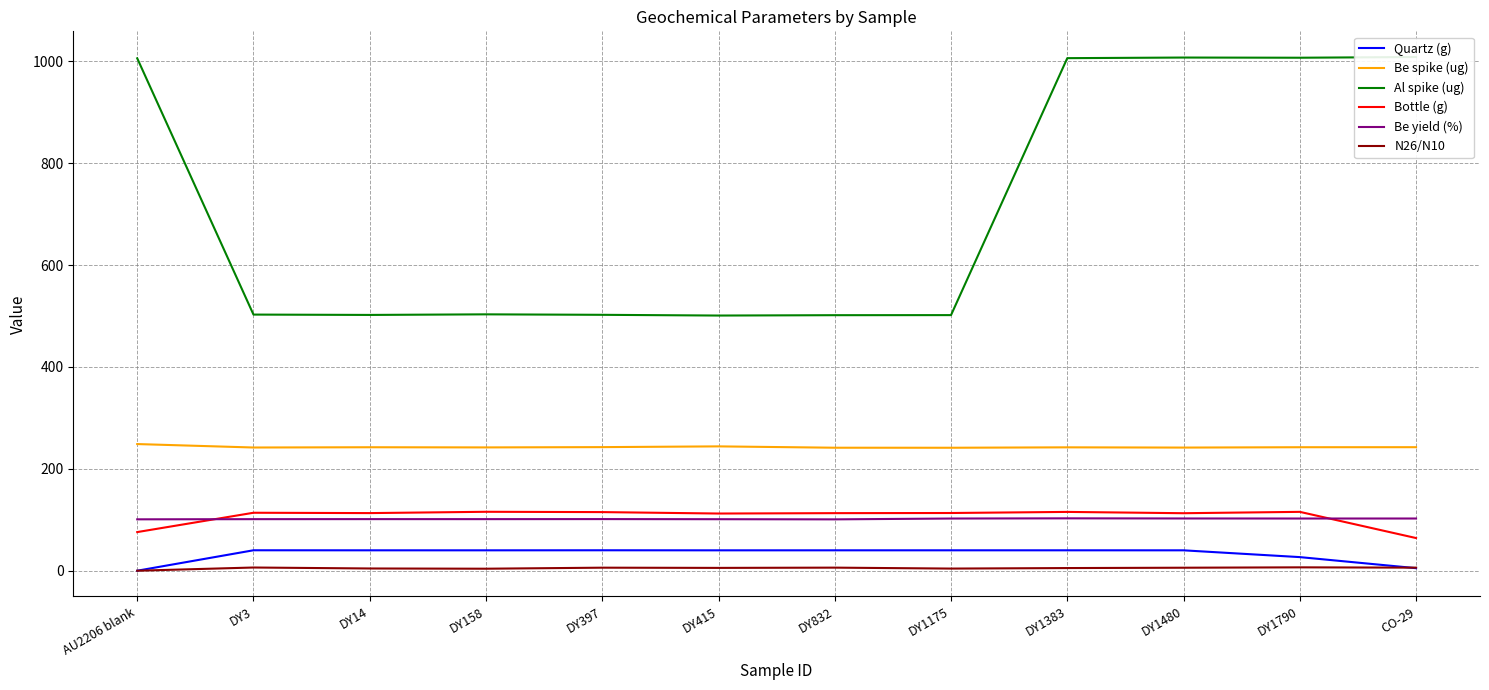

What is the value of the N26/N10 point at the 11th from the left?

6.6